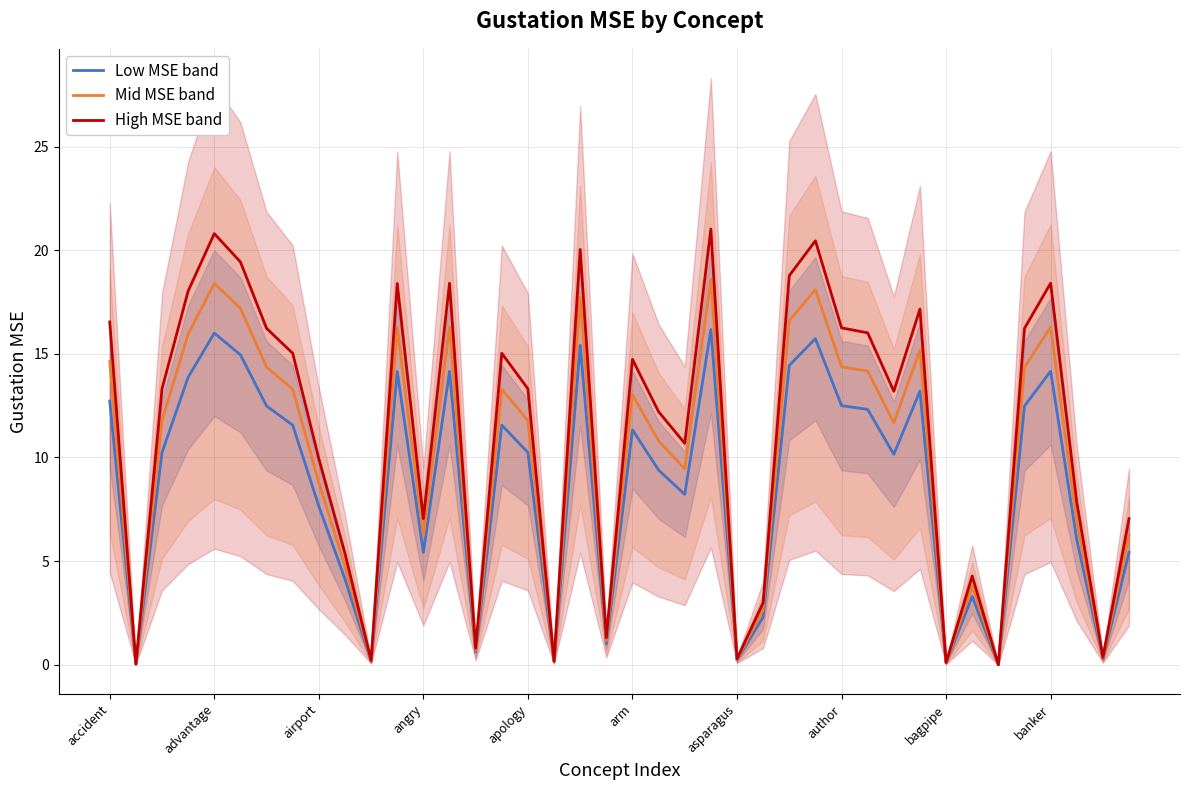

Reading right to left, transcribe all the data shown in this chart.

Low MSE band: 5.4	0.3	6.0	14.2	12.5	0.0	3.3	0.1	13.2	10.1	12.3	12.5	15.7	14.4	2.3	0.2	16.2	8.2	9.4	11.3	1.0	15.4	0.1	10.2	11.6	0.6	14.2	5.4	14.1	0.2	4.1	7.6	11.6	12.5	15.0	16.0	13.9	10.2	0.0	12.7
Mid MSE band: 6.2	0.3	6.9	16.3	14.4	0.0	3.8	0.1	15.2	11.7	14.2	14.4	18.1	16.6	2.6	0.3	18.6	9.5	10.8	13.0	1.1	17.7	0.2	11.8	13.3	0.7	16.3	6.2	16.3	0.2	4.8	8.8	13.3	14.4	17.2	18.4	15.9	11.8	0.0	14.6
High MSE band: 7.0	0.4	7.8	18.4	16.2	0.0	4.3	0.1	17.2	13.2	16.0	16.3	20.5	18.8	3.0	0.3	21.0	10.7	12.2	14.7	1.3	20.0	0.2	13.3	15.0	0.8	18.4	7.0	18.4	0.2	5.4	9.9	15.0	16.2	19.4	20.8	18.0	13.3	0.0	16.5